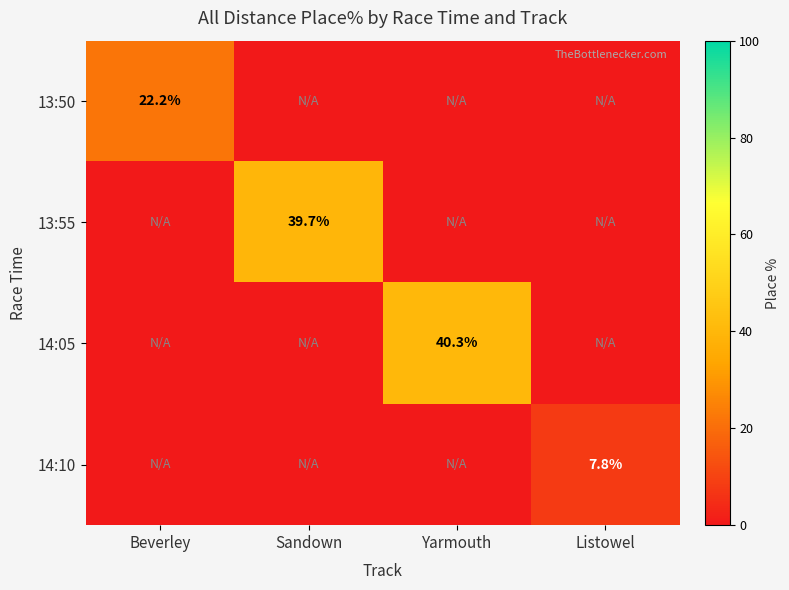

Is it true that 13:50 equals 29.2 at Beverley?

False